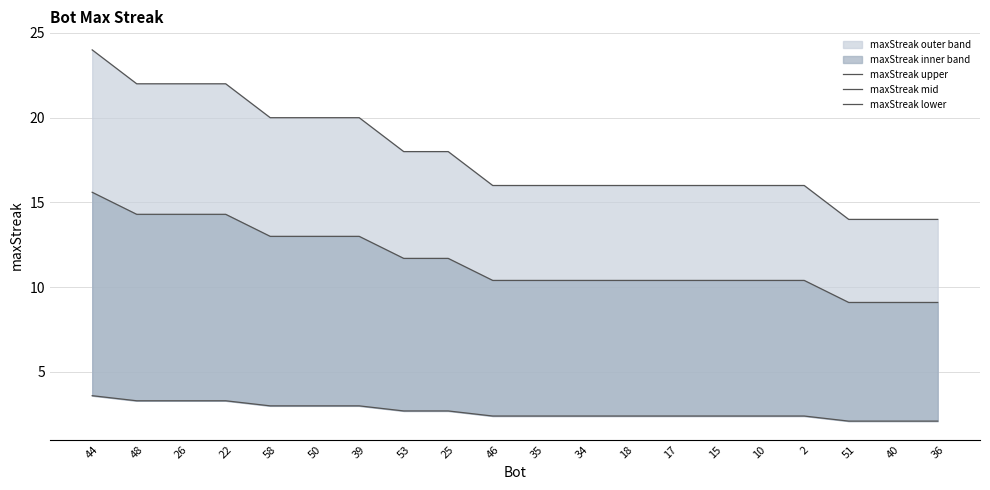

At which label is maxStreak mid closest to 12?

53